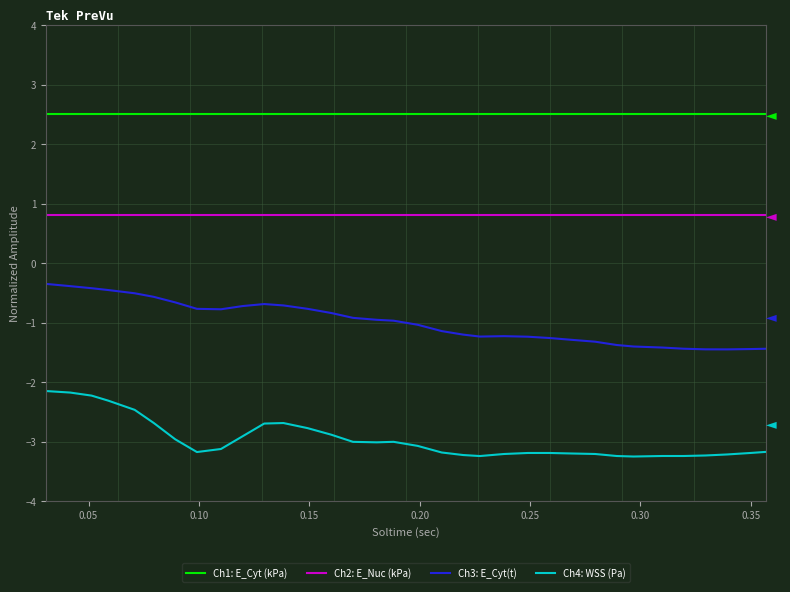

List the series in order of their peak value, lowest first.

Ch4: WSS (Pa), Ch3: E_Cyt(t), Ch2: E_Nuc (kPa), Ch1: E_Cyt (kPa)